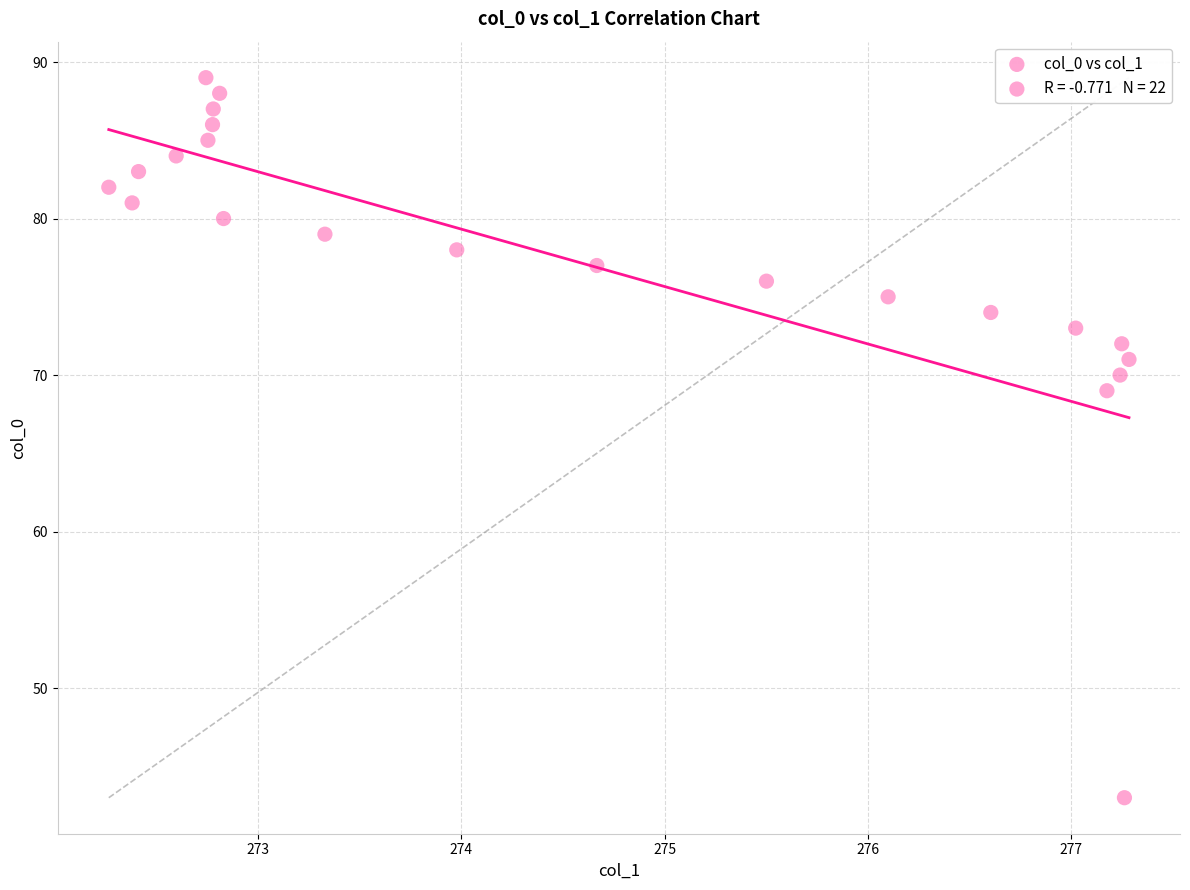

What Y value in the scatter plot is closest to 66?

69